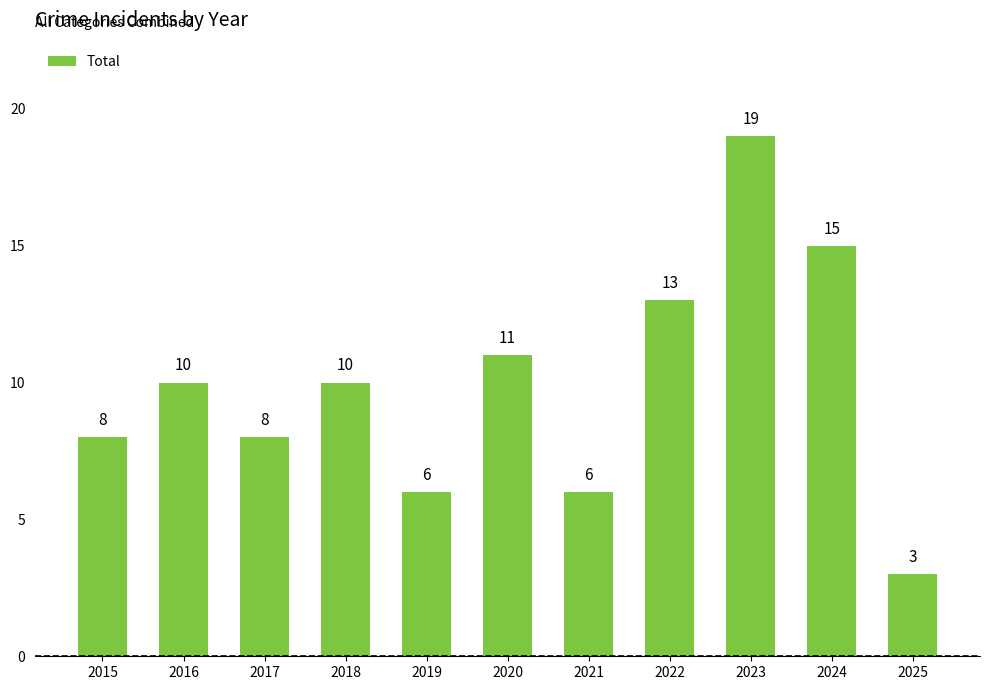

Reading right to left, list all the values displayed in this chart.

3	15	19	13	6	11	6	10	8	10	8